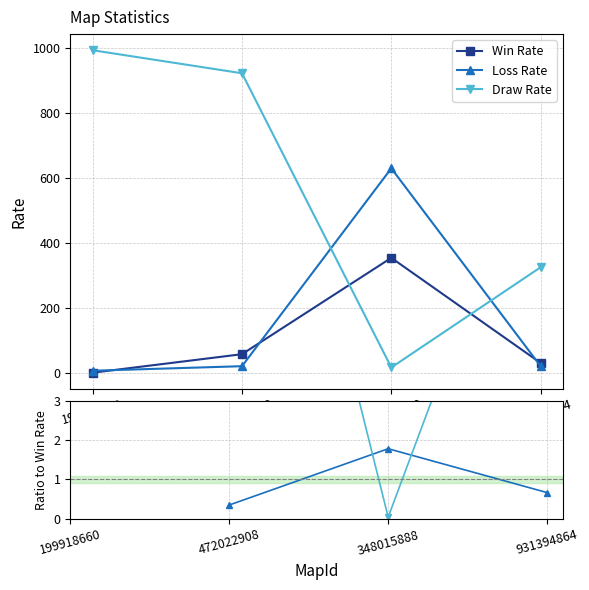

True or false: Win Rate has a value of 30.0 at 931394864.

True